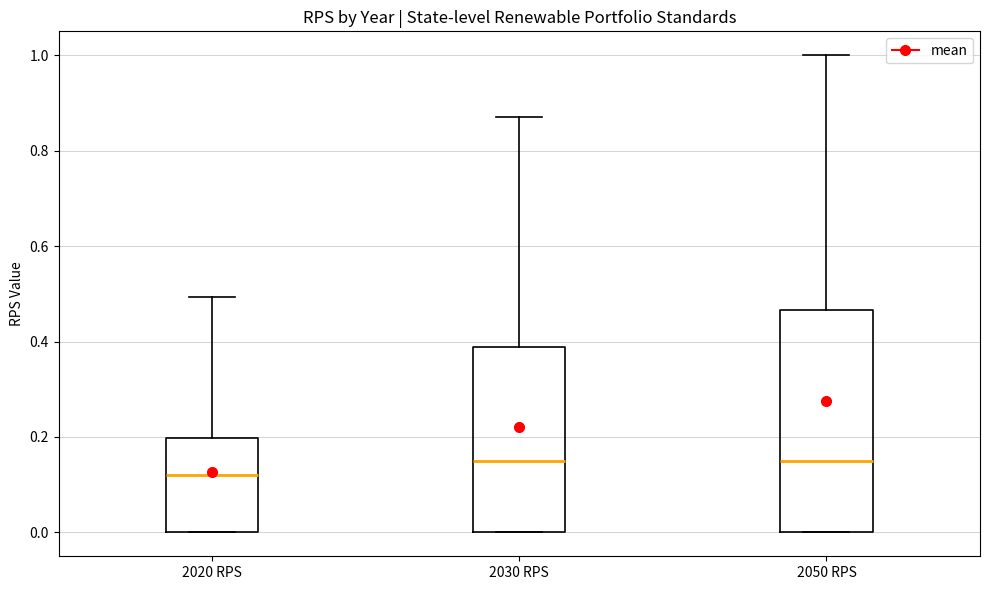

Which box has the lowest median line?

2020 RPS